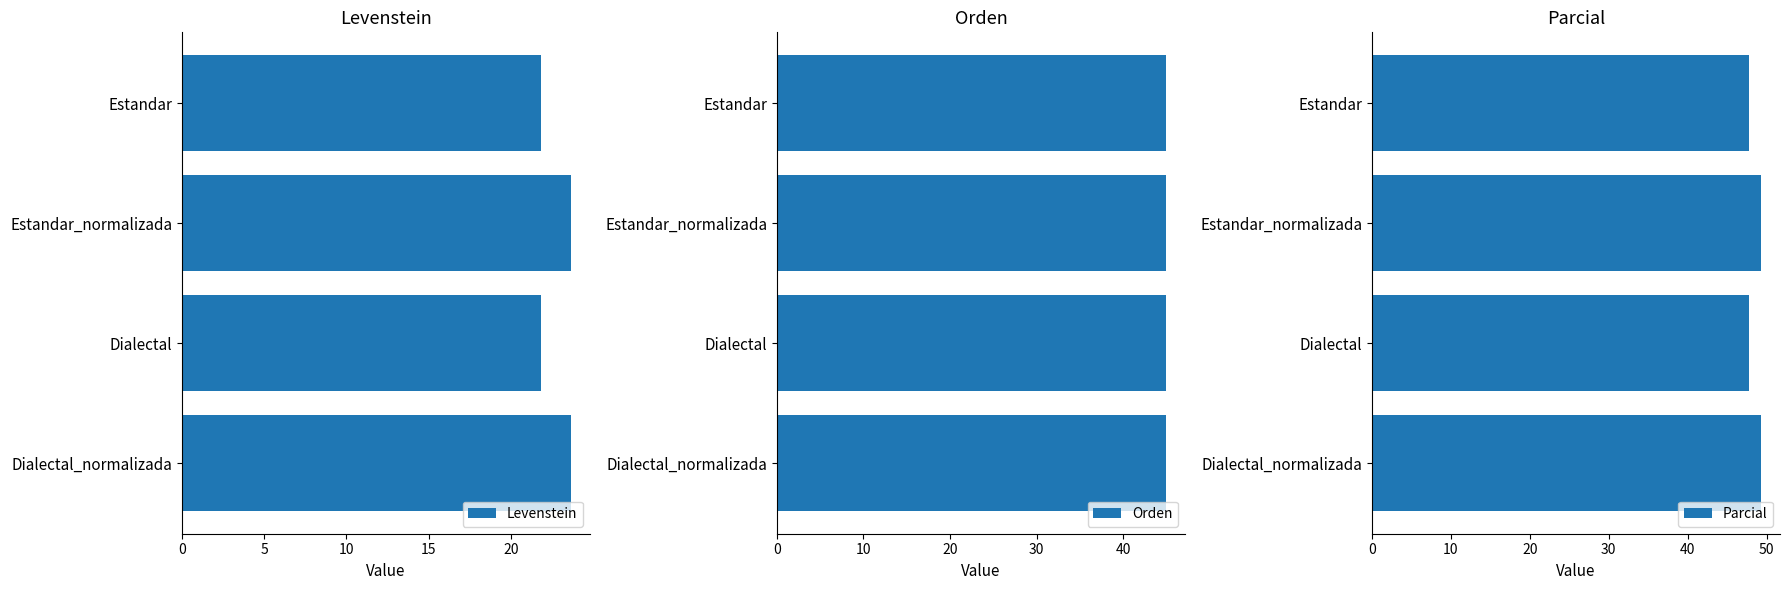

True or false: Levenstein has a value of 14.2 at Dialectal.

False